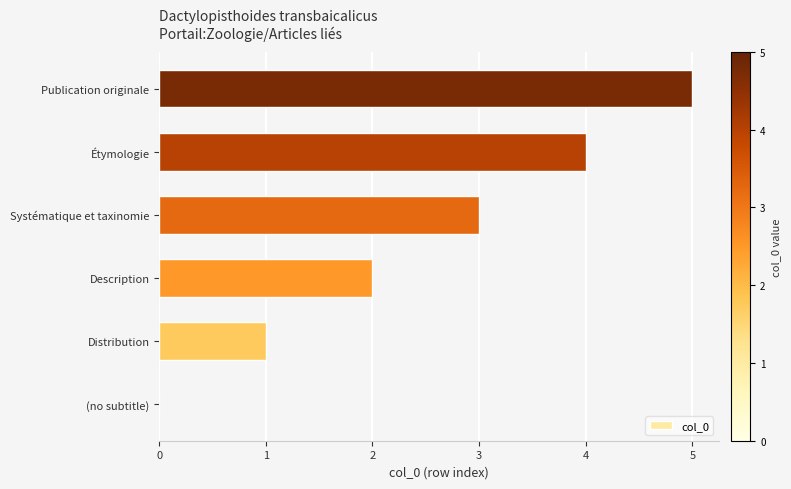

What is the greatest value displayed?

5